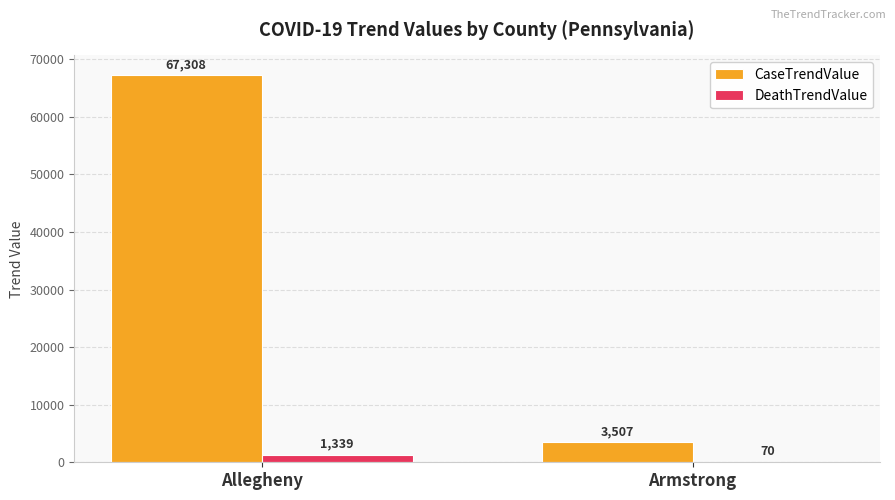

Which series has the widest spread of values?

CaseTrendValue